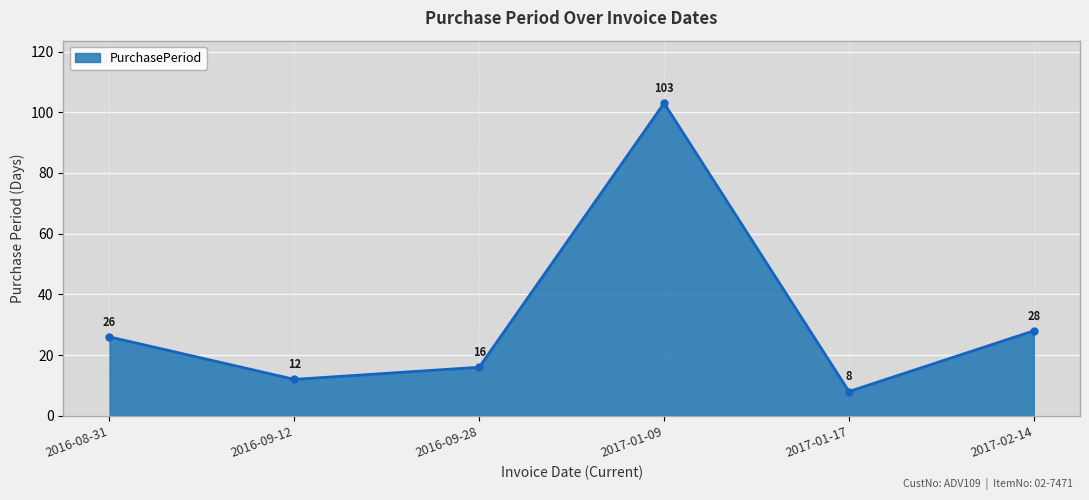

What position from the left is 2017-01-17?

5